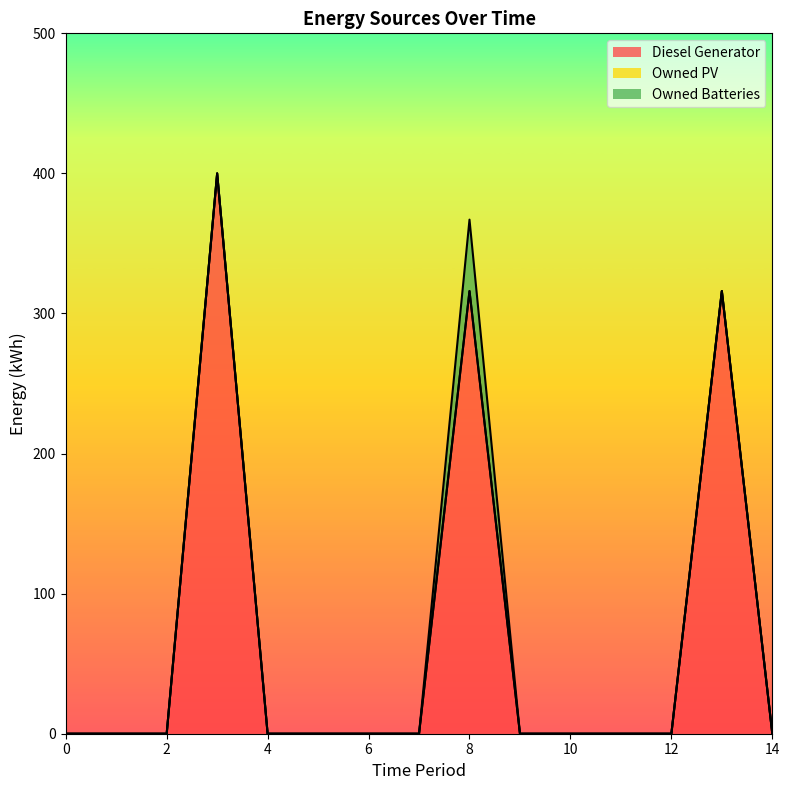

At which category is the sum across all series the highest?

3